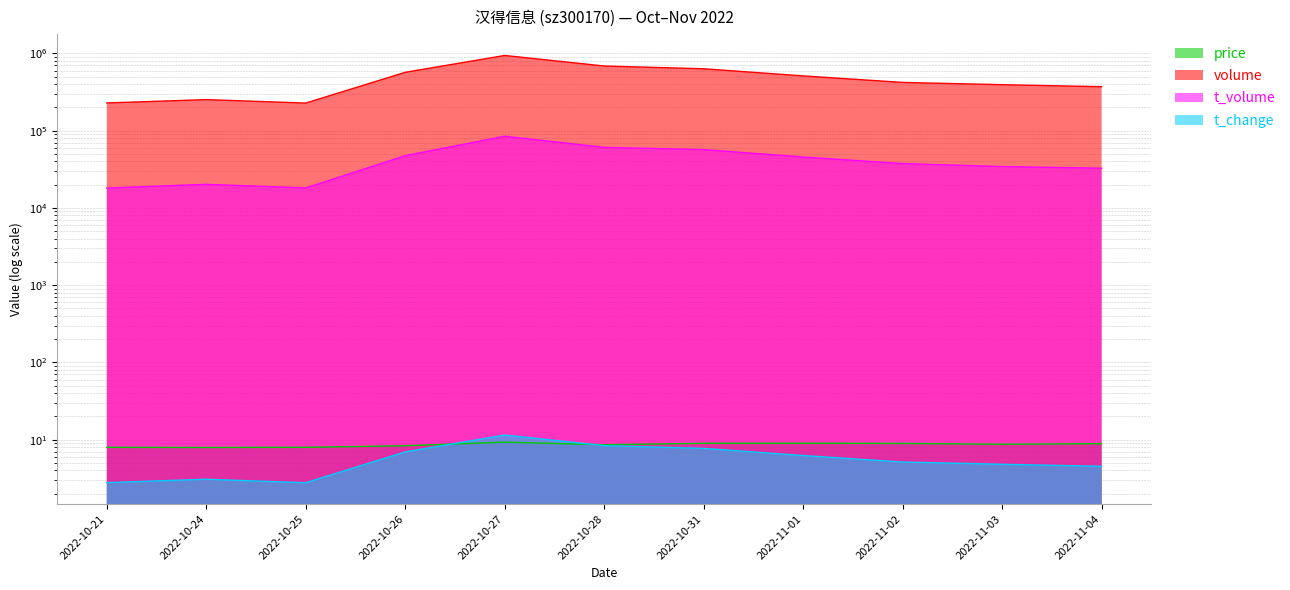

True or false: t_volume and t_change cross at least once.

False